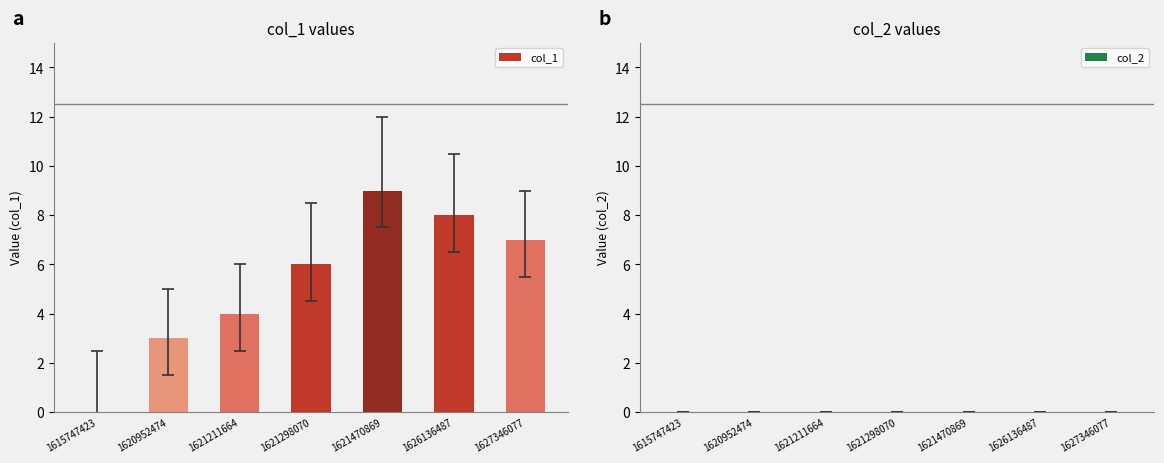

What is the approximate value at 1621298070?

6